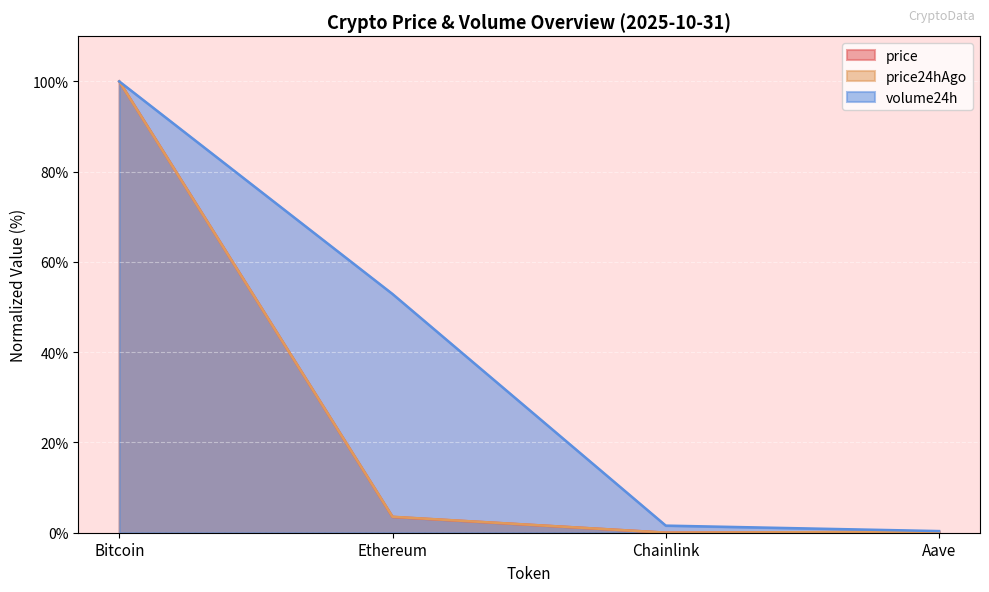

Does the chart display data point markers on the line(s)?

No